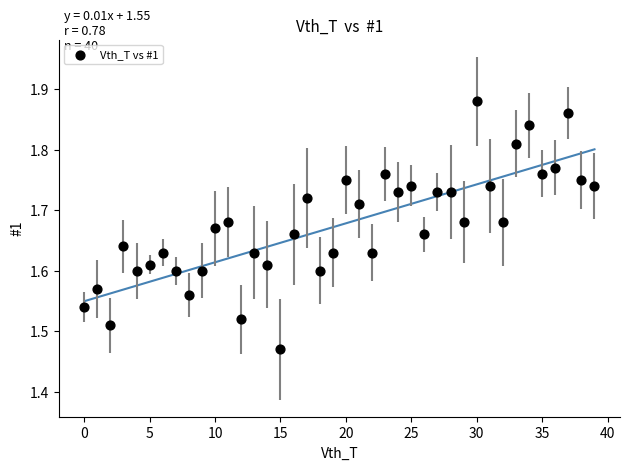

What is the range of Y values (max minus min)?

0.4